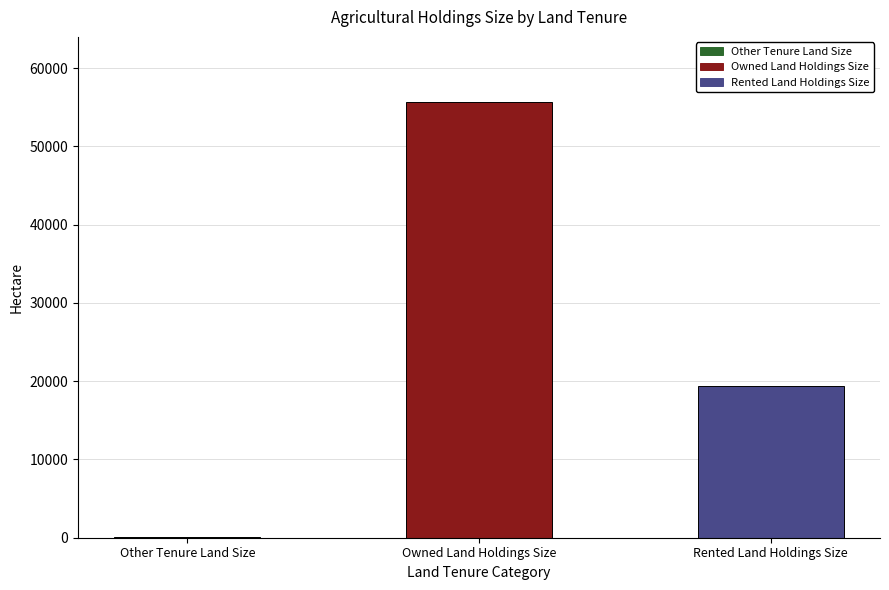

Reading left to right, list all the values displayed in this chart.

111.0	55632.7	19397.7